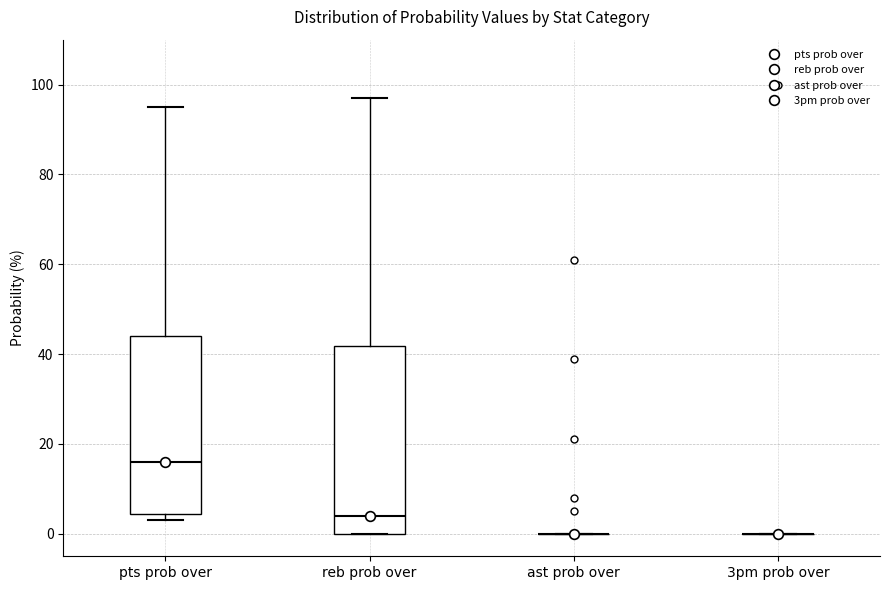

Reading left to right, transcribe this box plot: for each box, give where its median line is, the range the box spans, and where its two whiskers end, as read against the y-axis. The values are not printed on the chart, so give them approximately, as read against the axis.

pts prob over: median 16, box 4 to 44, whiskers 4 (just below the box's lower edge) to 96
reb prob over: median 4, box 0 to 42, whiskers 0 to 98
ast prob over: box collapsed to a line at 0, whiskers 0 to 0
3pm prob over: box collapsed to a line at 0, whiskers 0 to 0